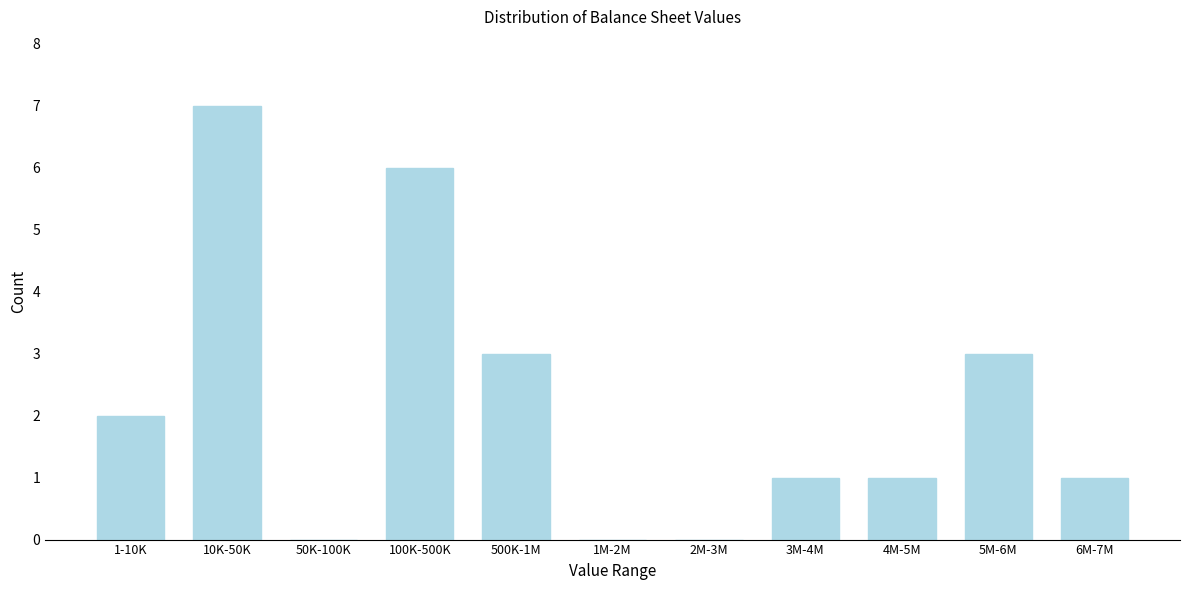

Reading right to left, extract all data points from this chart.

6M-7M=1	5M-6M=3	4M-5M=1	3M-4M=1	2M-3M=0	1M-2M=0	500K-1M=3	100K-500K=6	50K-100K=0	10K-50K=7	1-10K=2